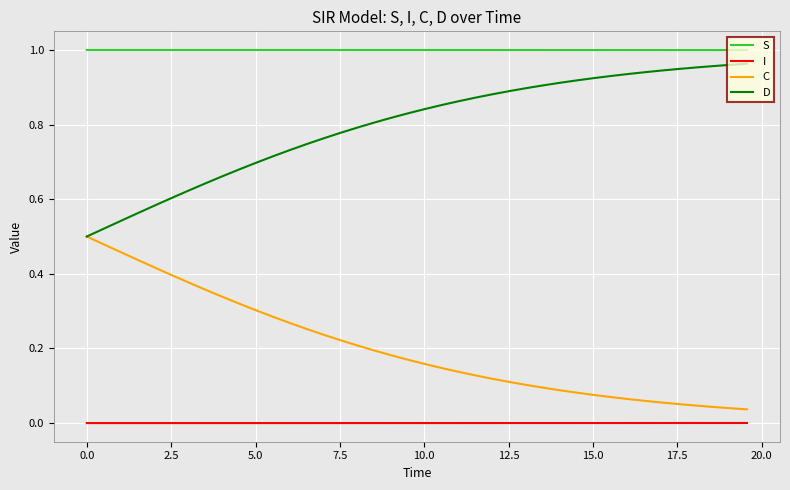

True or false: S and I intersect in this chart.

False